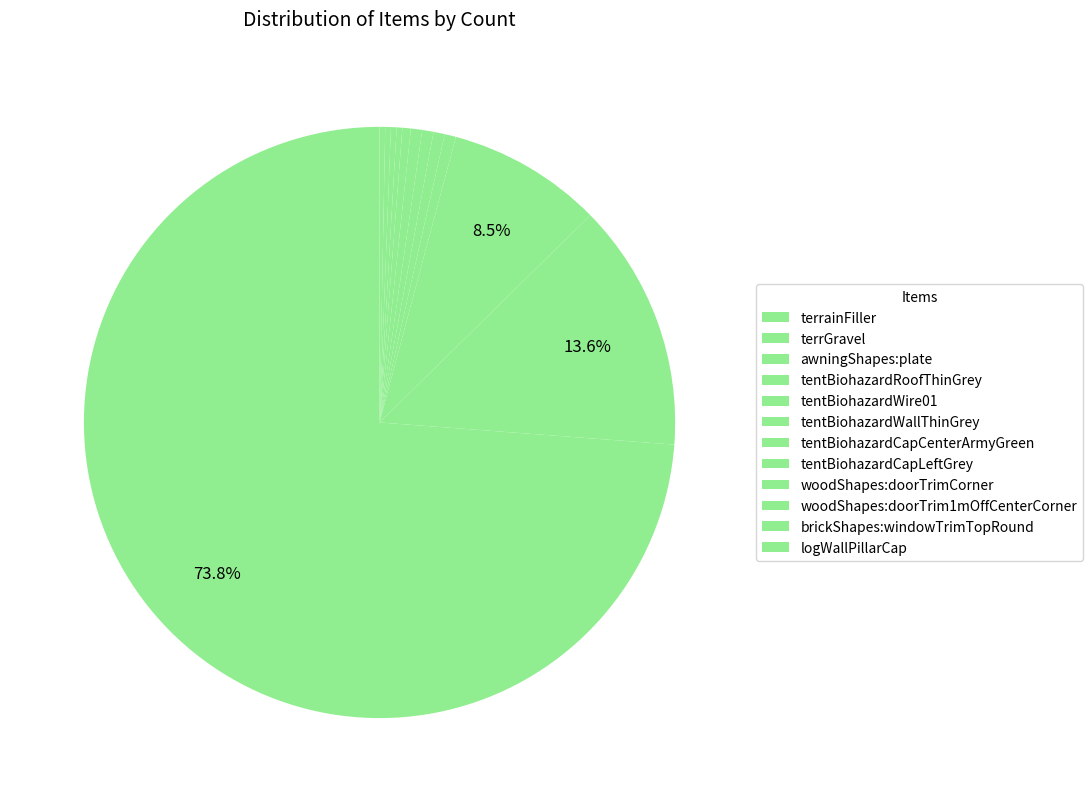

What is the largest slice in the pie chart?

terrainFiller